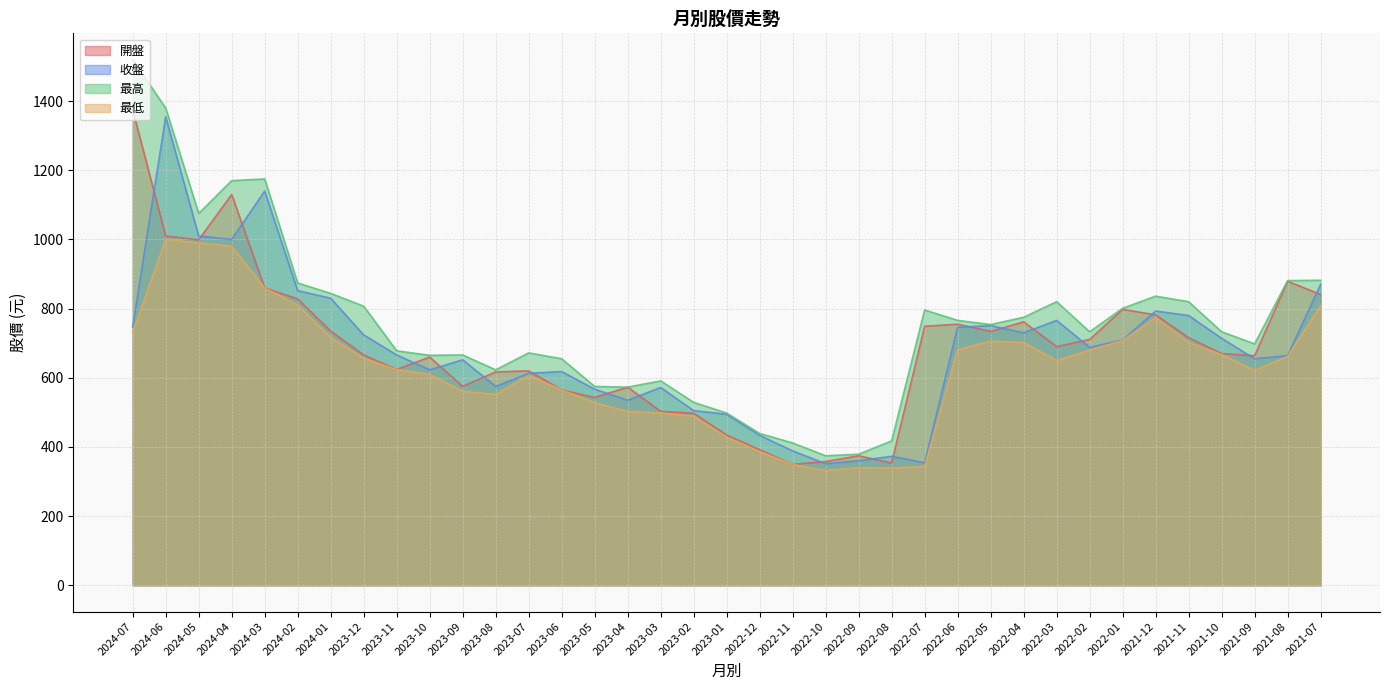

What is the difference between the maximum and minimum values in the 開盤 series?

1025.5